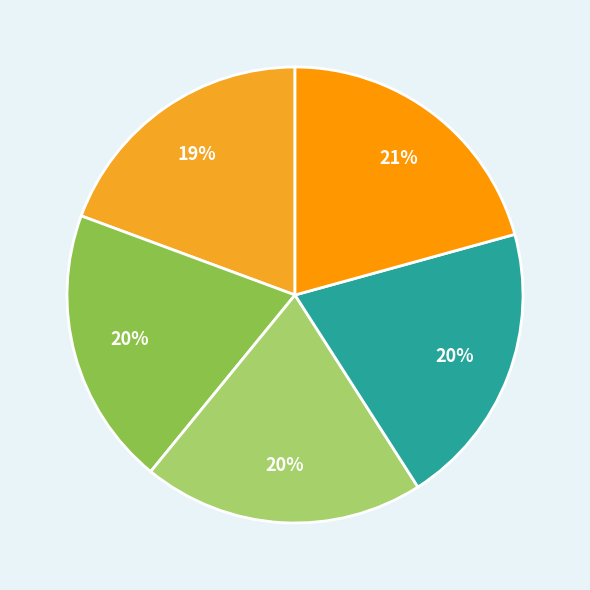

How many slices are in this pie chart?

5